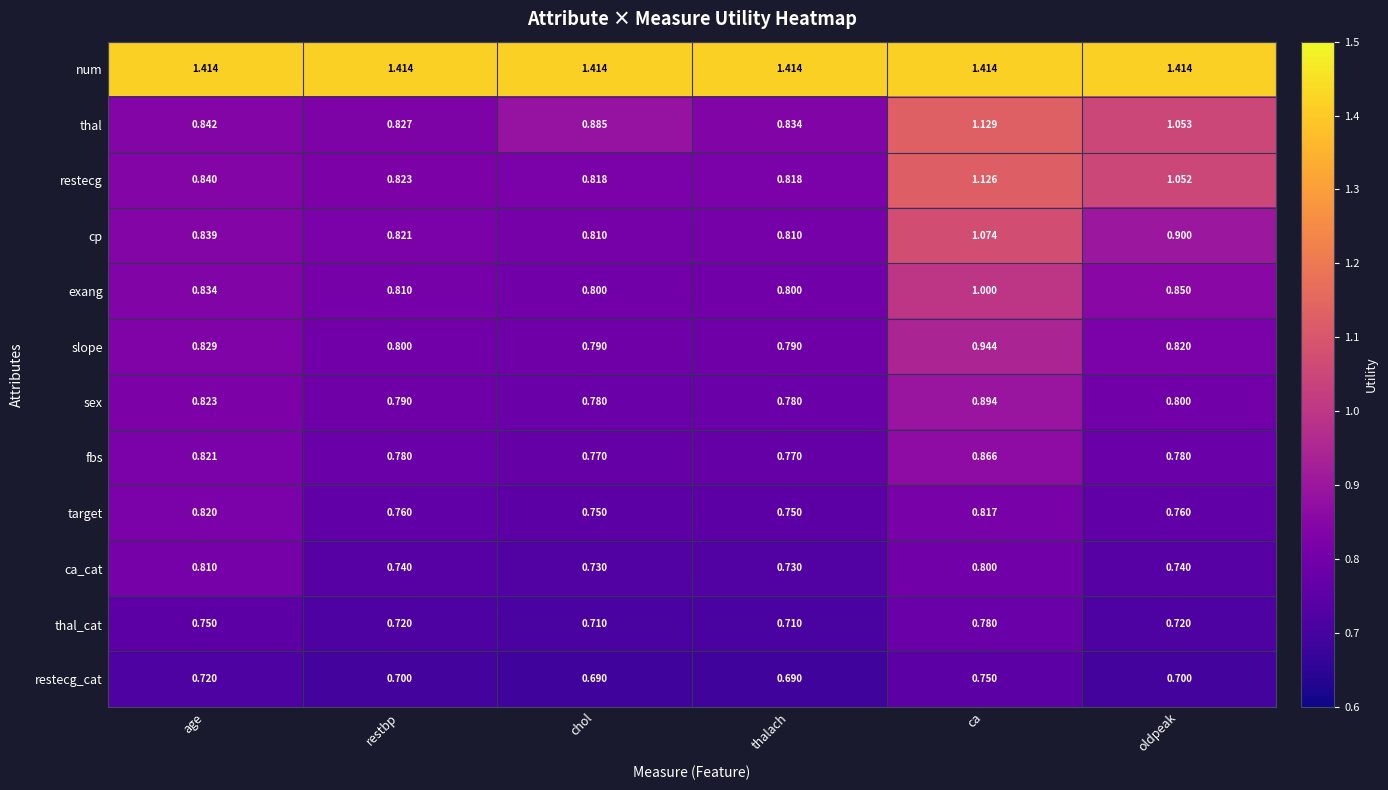

At which category is the sum across all series the highest?

ca